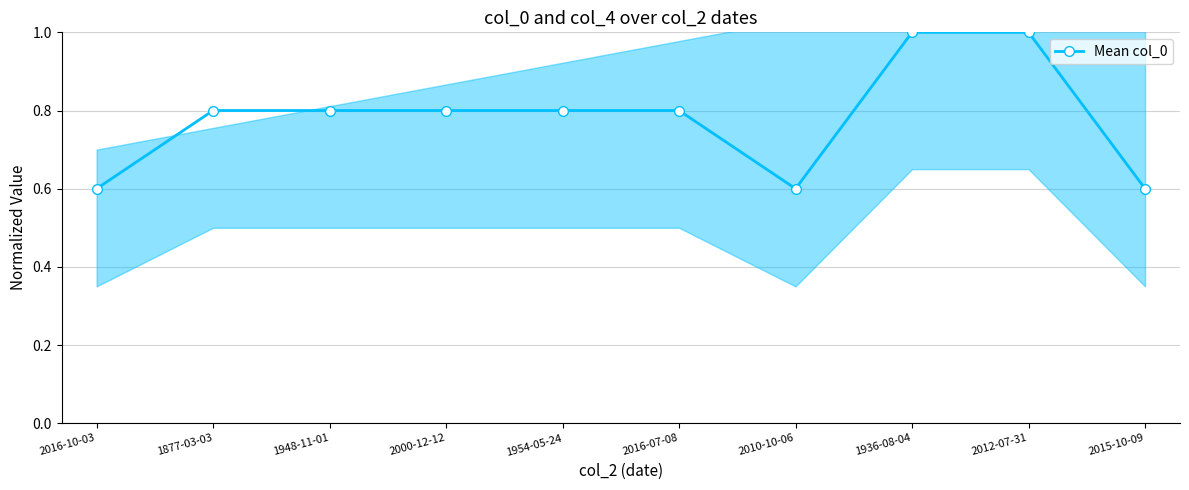

Does the chart display data point markers on the line(s)?

Yes